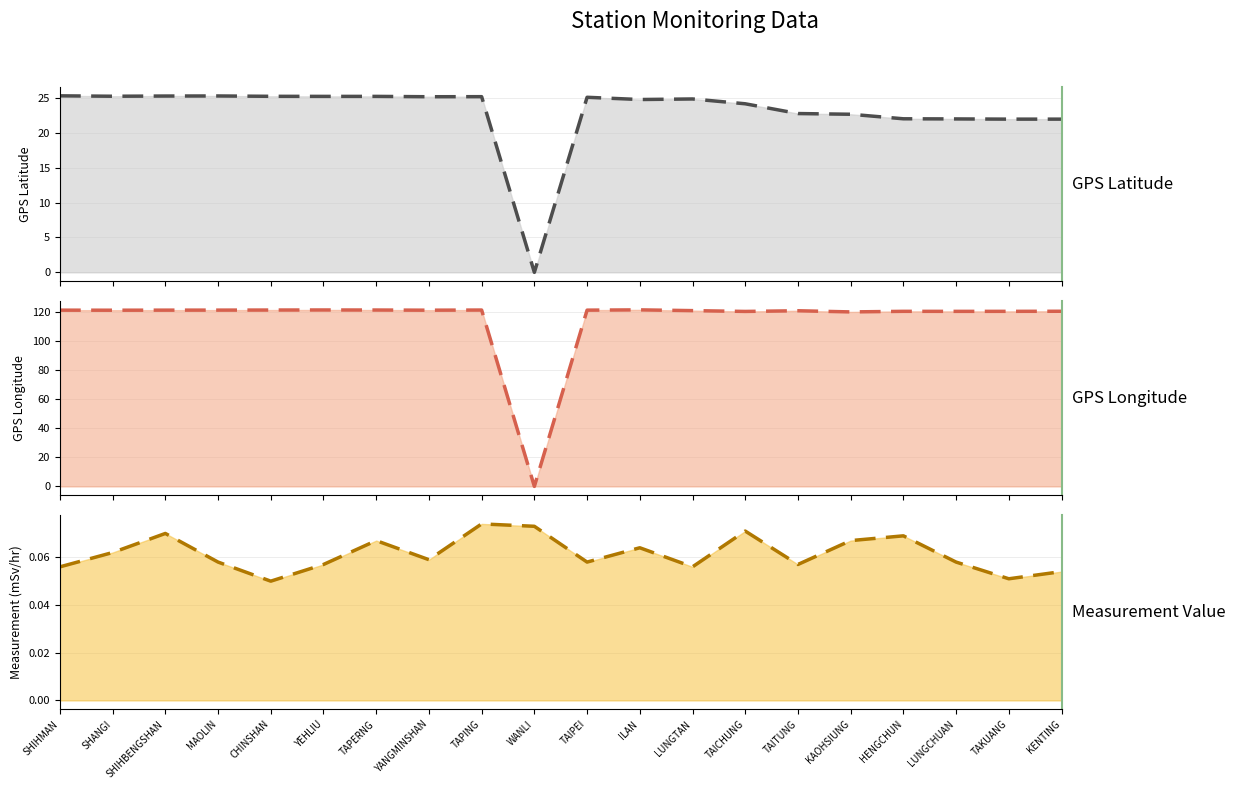

What is the label of the 2nd point from the left?

SHANGI